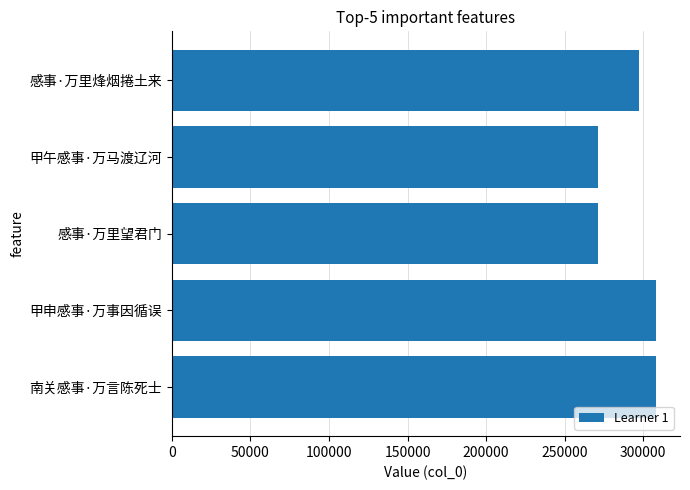

What is the sum of all values?

1455474